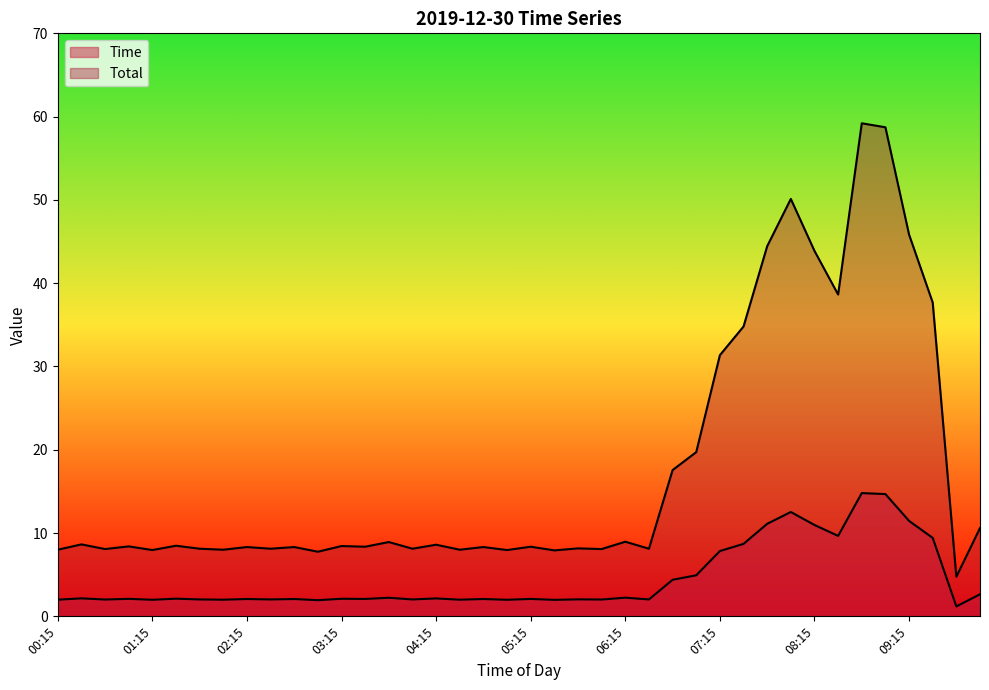

How many data points in Time are above 2?

32